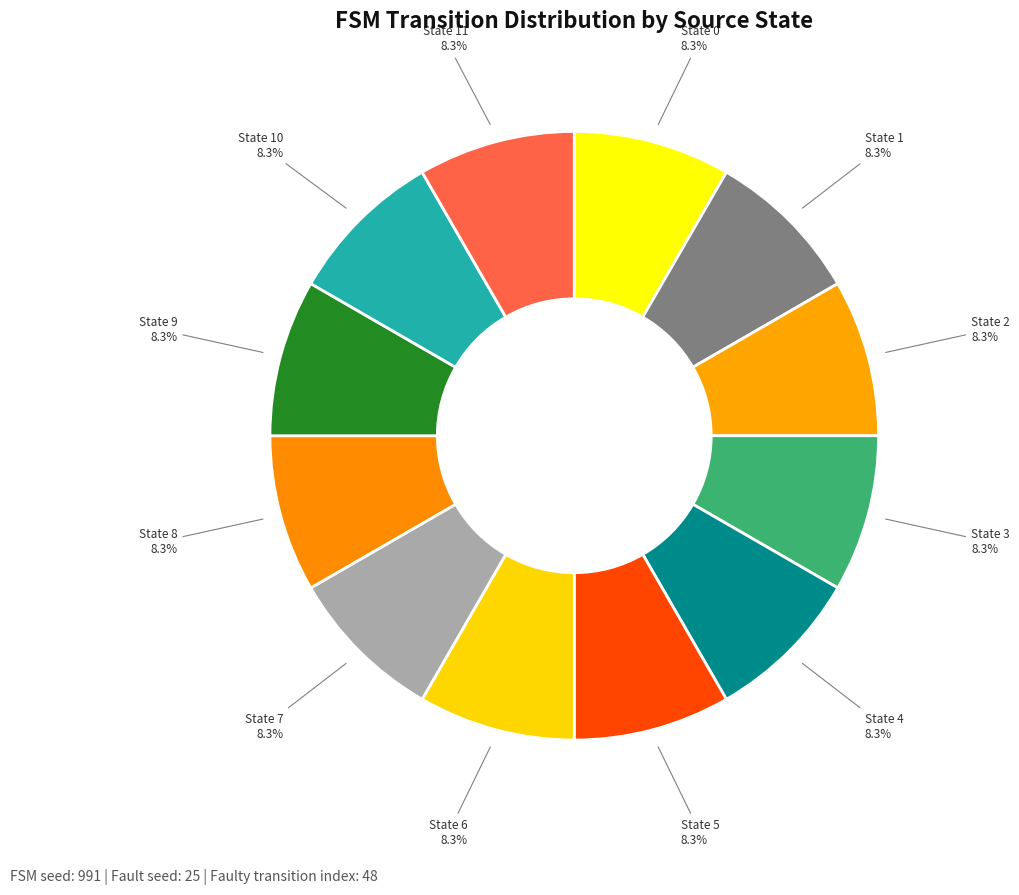

Is State 2 the majority of the pie?

No